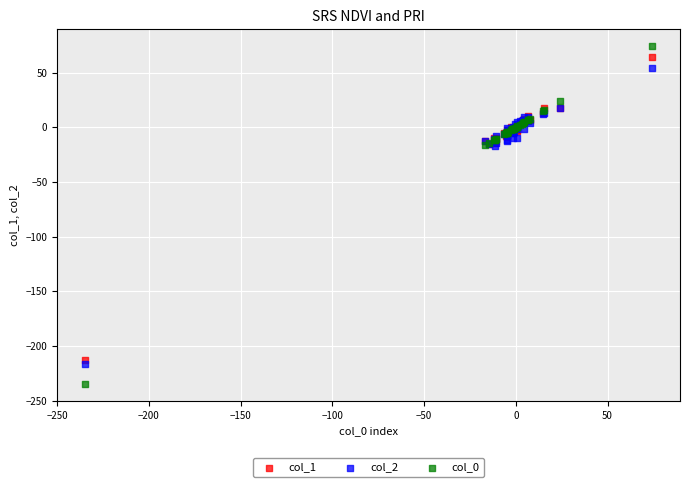

What is the X range (max minus min) for the scatter plot?

308.7